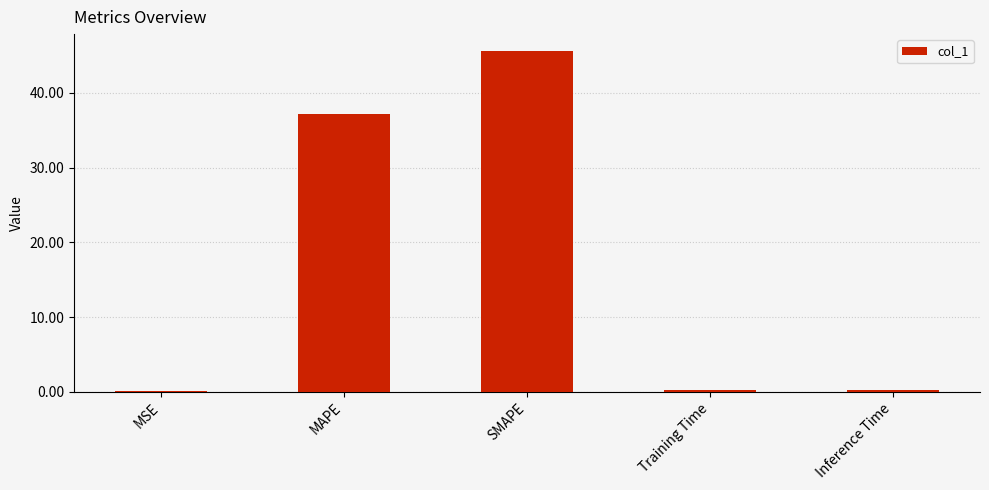

The chart shows a value of 37.1 at MAPE. True or false?

True